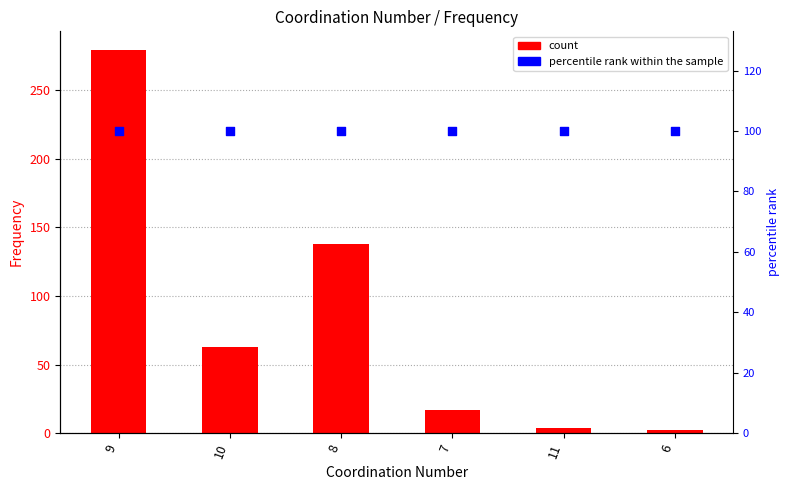

Which series contains the lowest Y value?

Frequency